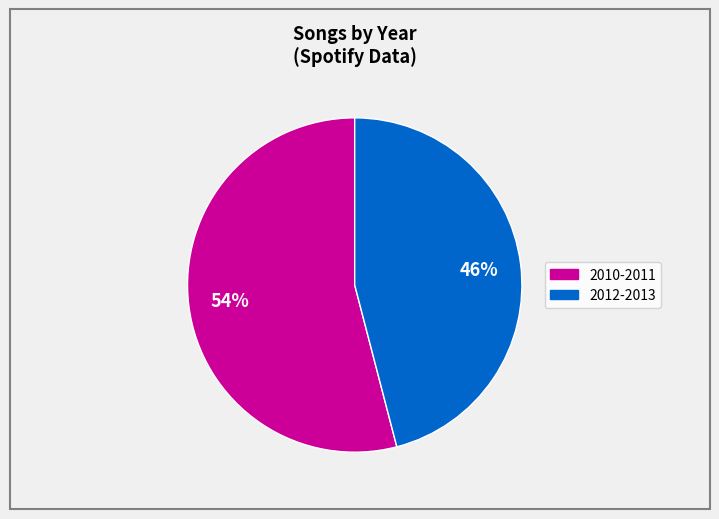

To the nearest percent, what is the average slice percentage?

50%